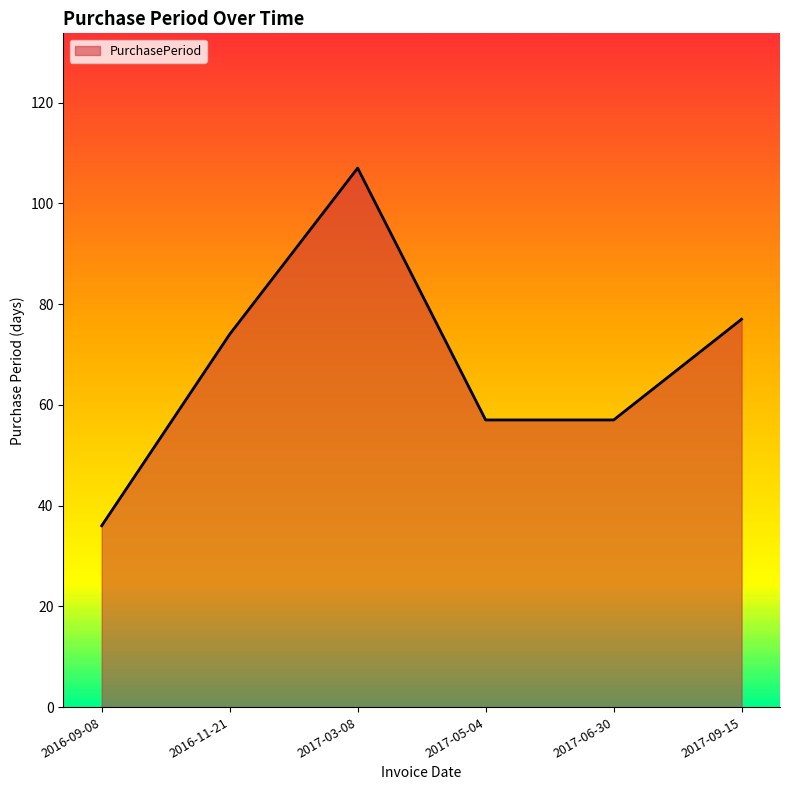

The chart shows a value of 96 at 2017-05-04. True or false?

False